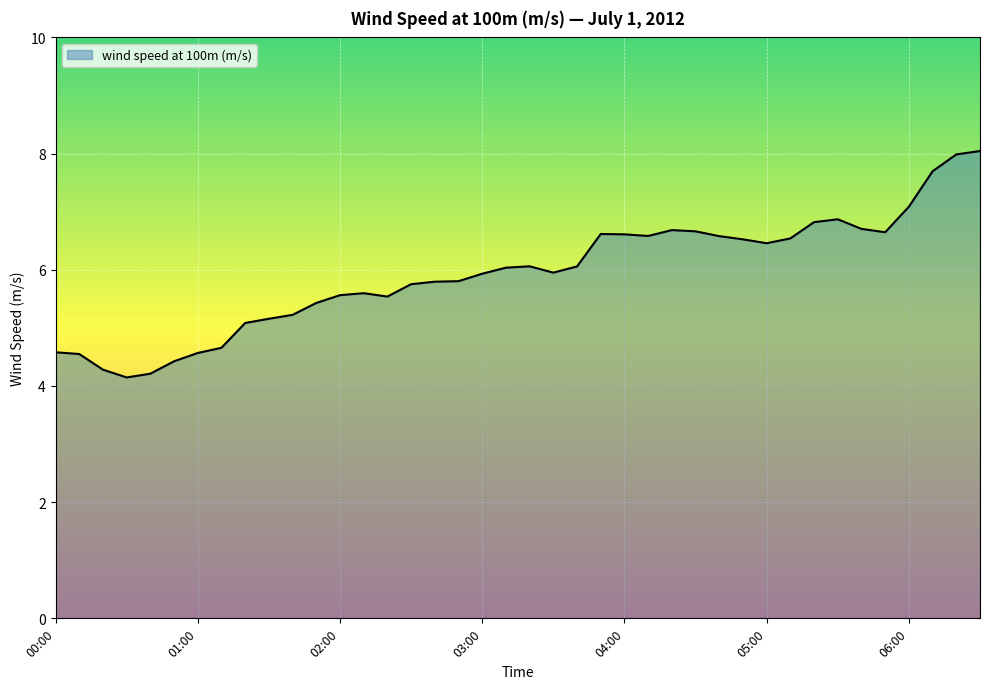

What is the maximum value shown in the chart?

8.0